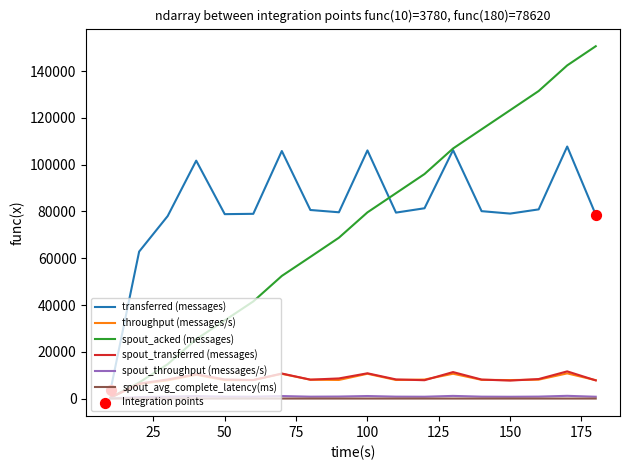

Which series has the largest total across all categories?

transferred (messages)